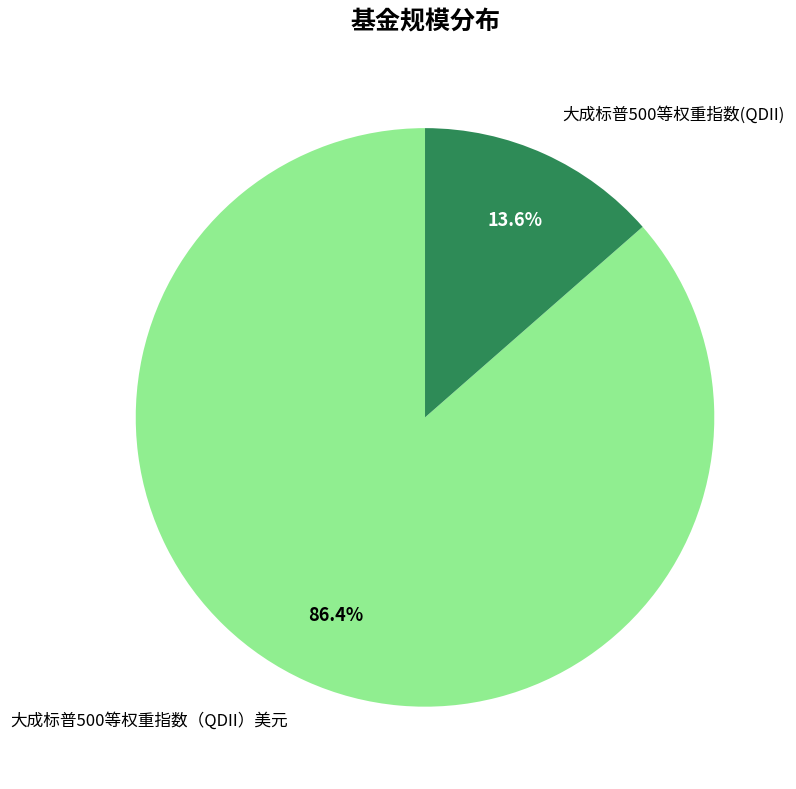

Count the number of slices in the pie.

2